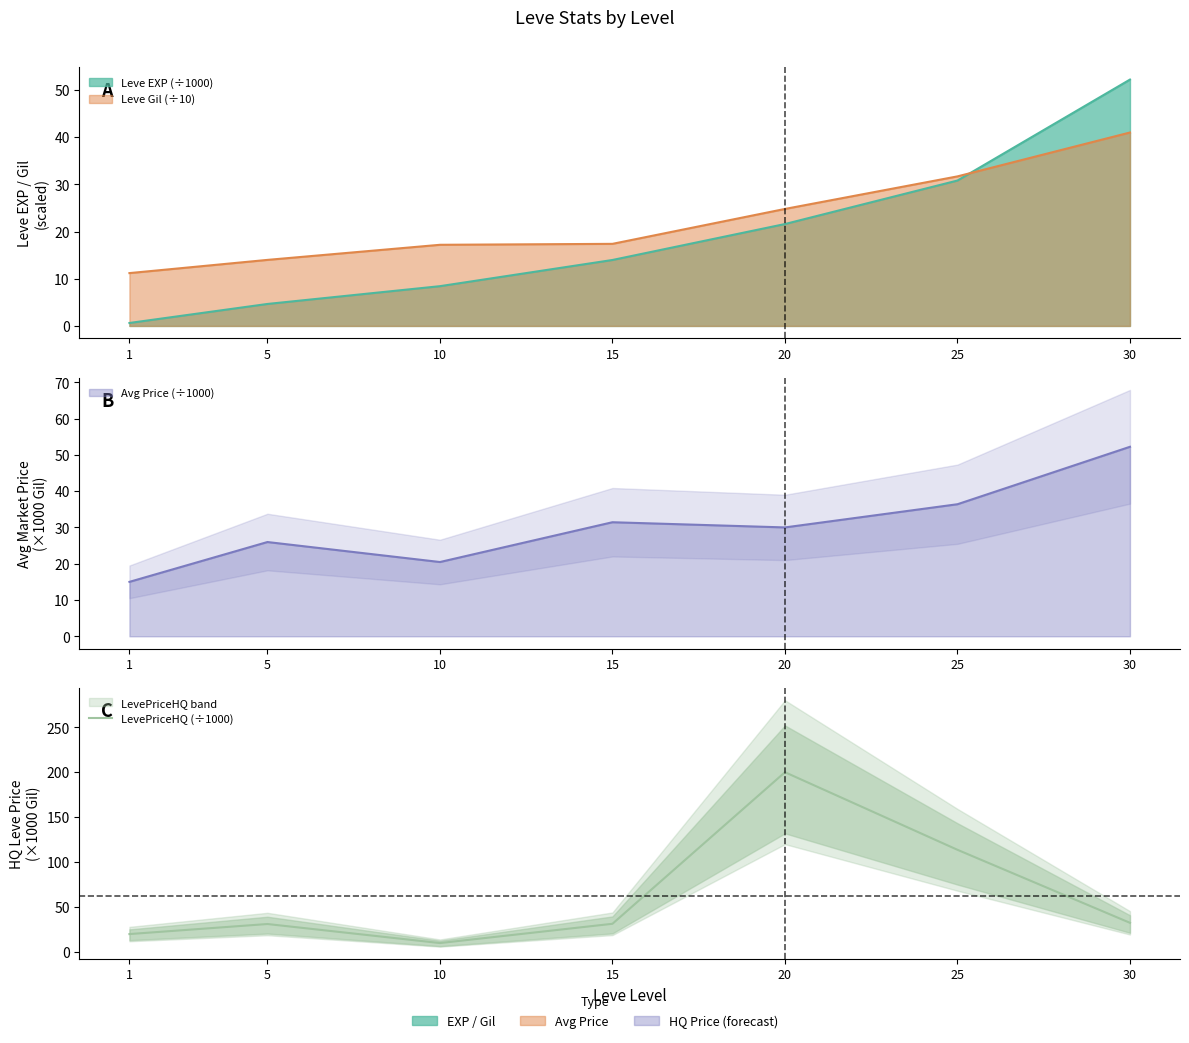

What is the difference between the second highest and minimum values?

103.7